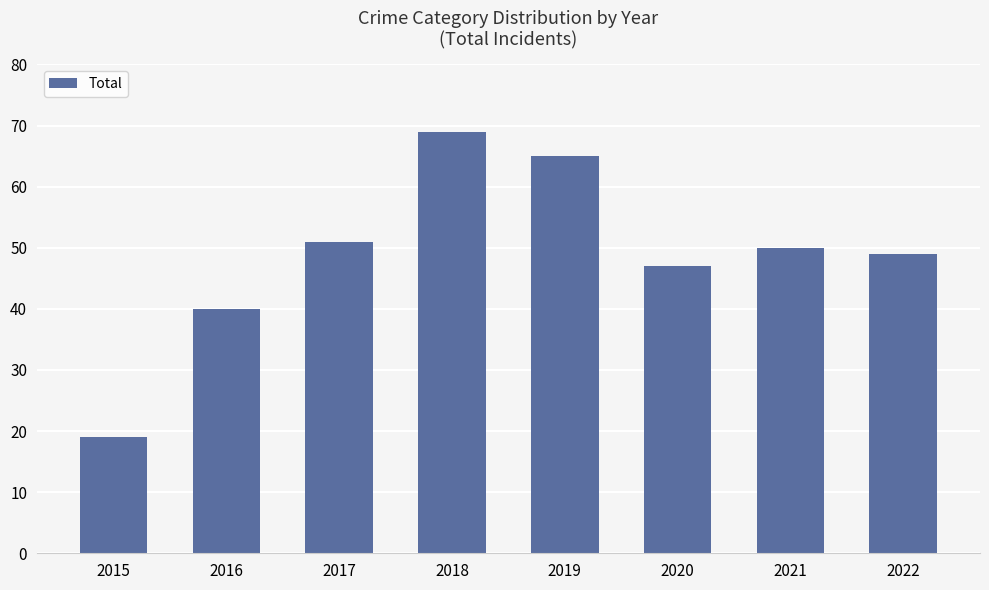

The chart shows a value of 19 at 2015. True or false?

True